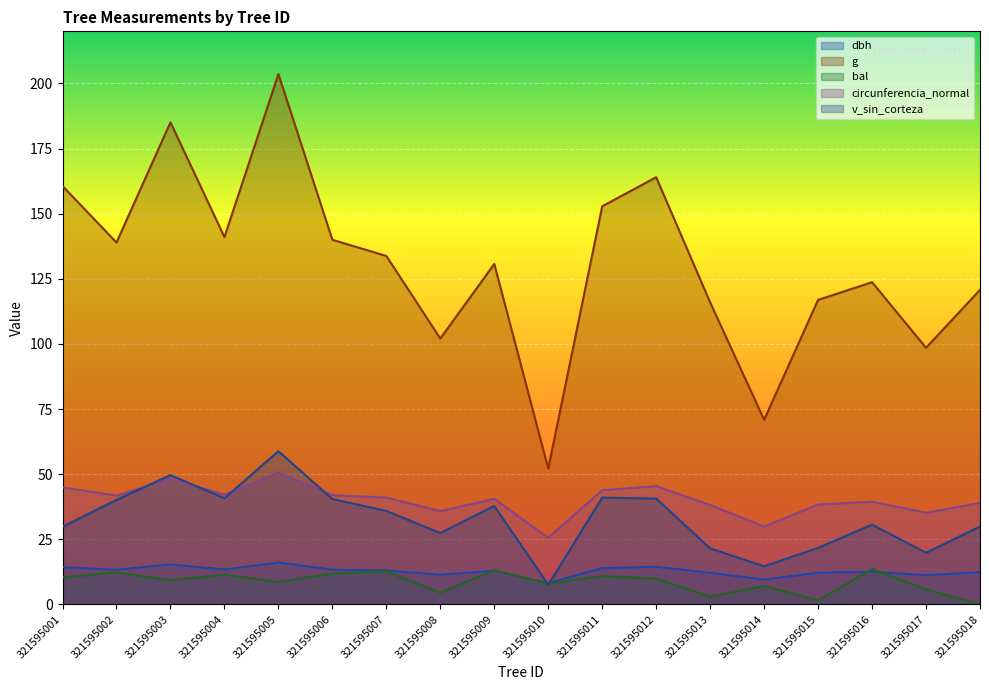

Rank the categories by dbh value from highest to lowest.

321595005, 321595003, 321595012, 321595001, 321595011, 321595004, 321595006, 321595002, 321595007, 321595009, 321595016, 321595018, 321595015, 321595013, 321595008, 321595017, 321595014, 321595010